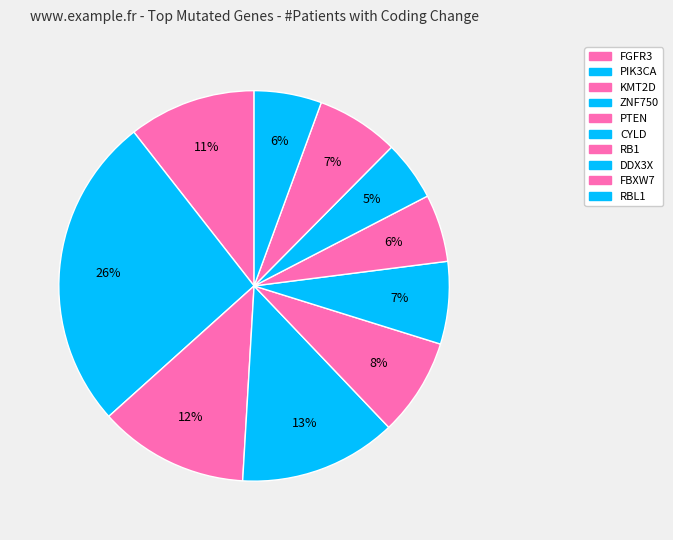

What percentage is NOT represented by ZNF750?

87.0%